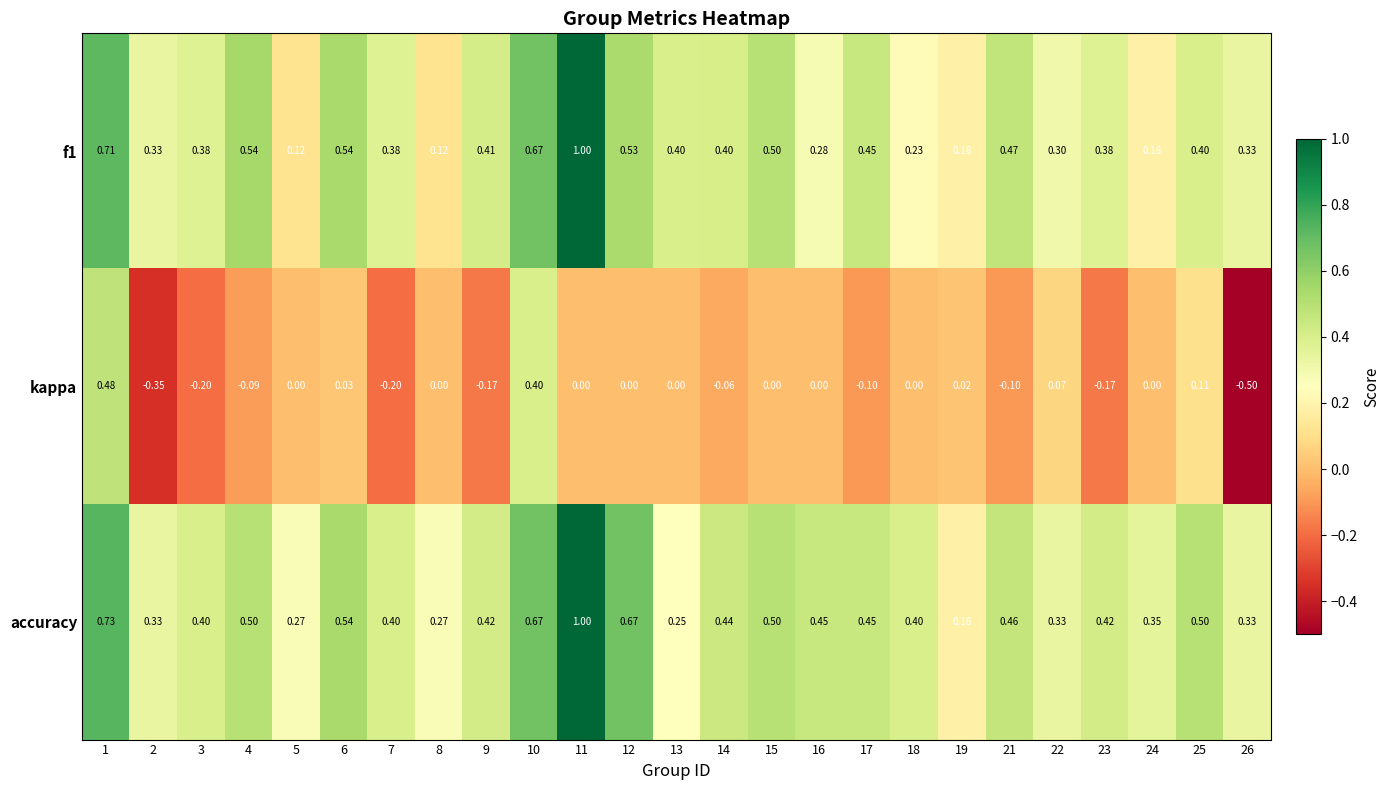

Is the value of f1 at 25 greater than the value of accuracy at 22?

Yes